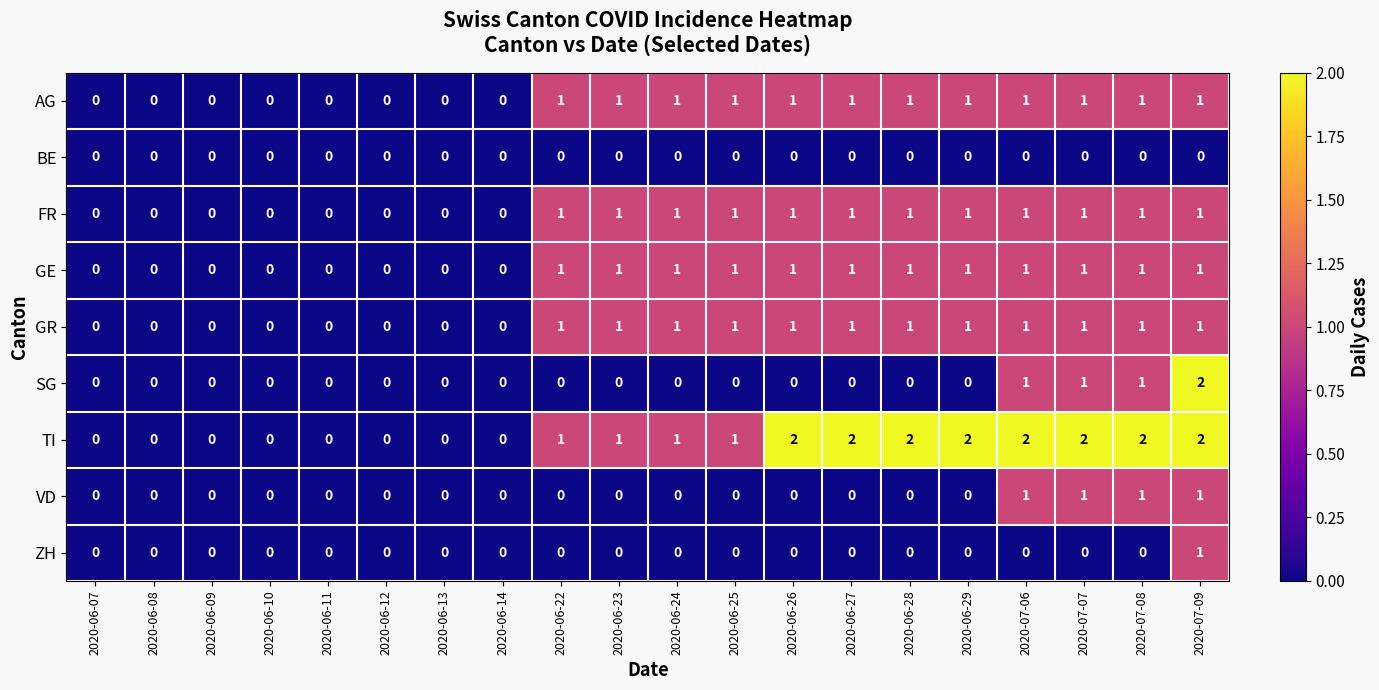

What is the sum of all GR values?

12